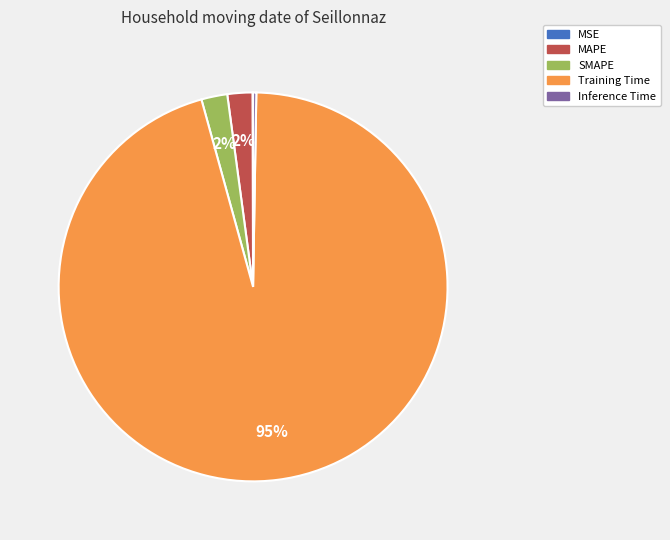

Is there any slice that represents more than half of the pie?

Yes